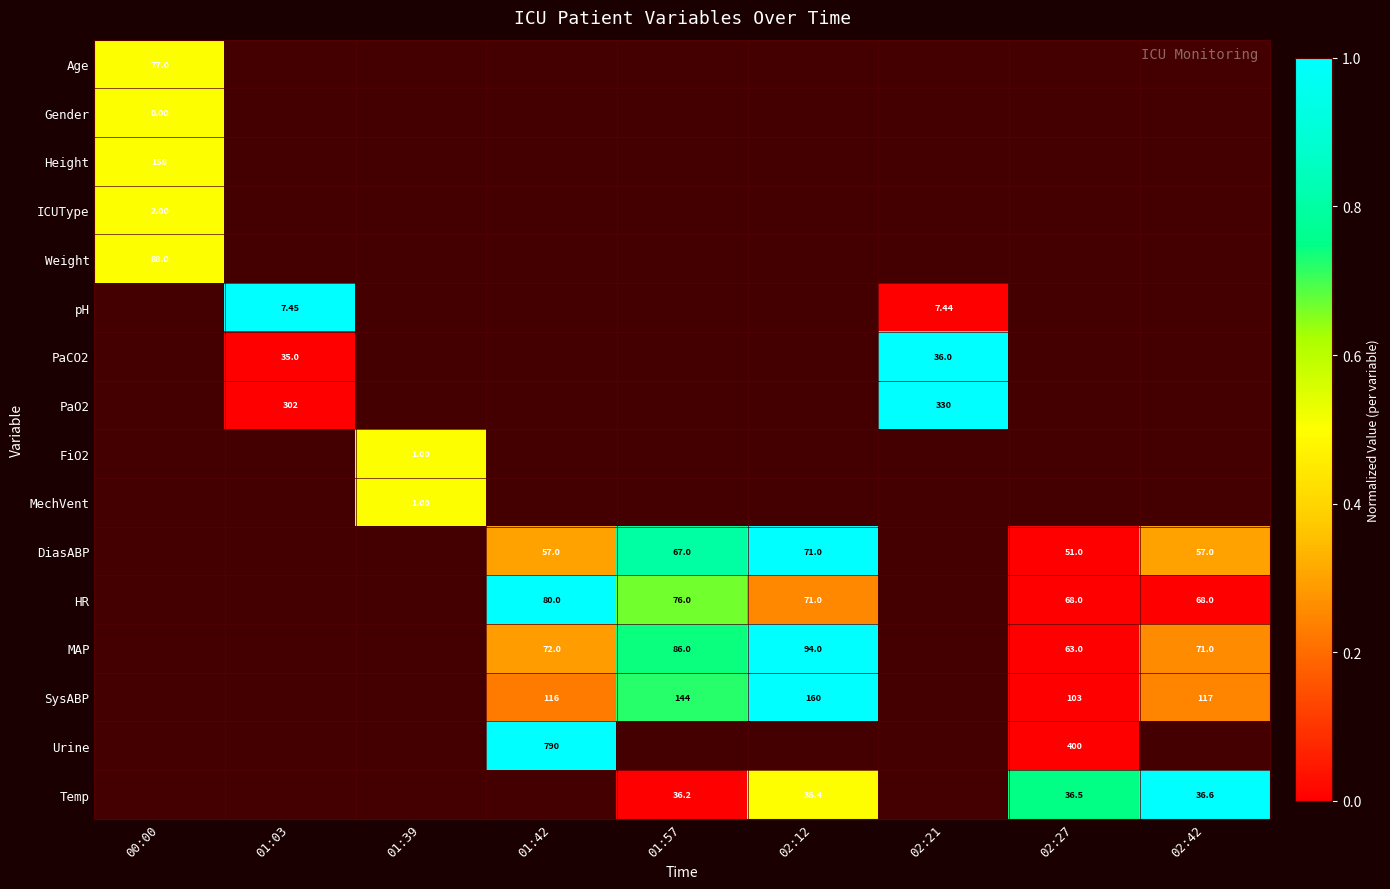

Which label corresponds to the largest value in the chart?

01:03